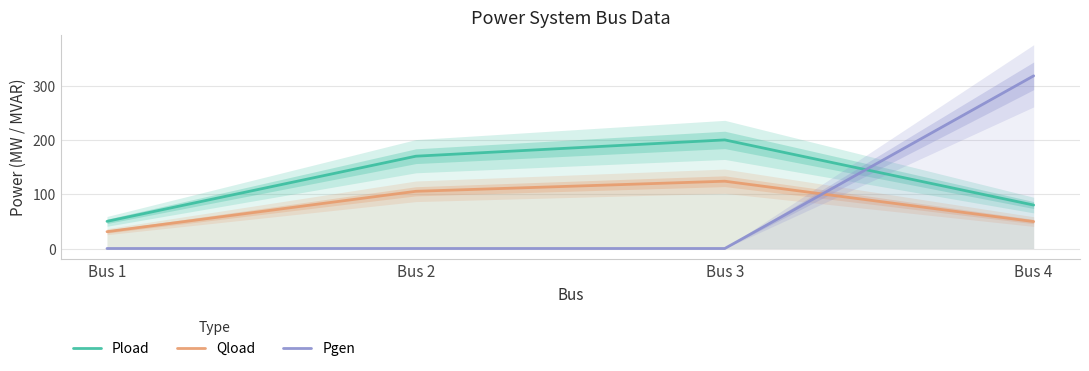

What is the lowest value of the Qload series?

31.0